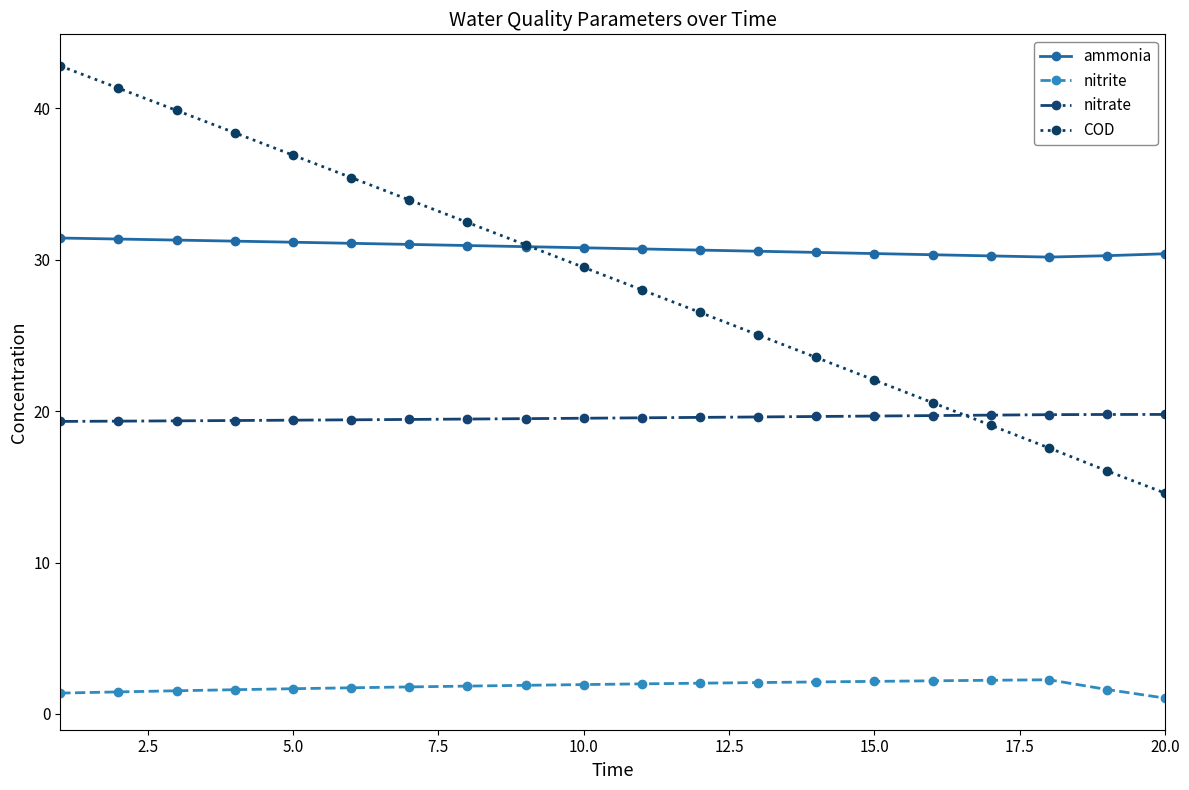

What is the difference between the maximum and minimum values in the ammonia series?

1.3